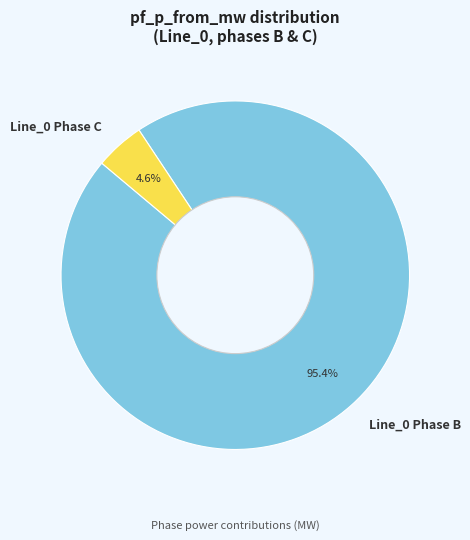

Which has a higher value, Line_0 Phase B or Line_0 Phase C?

Line_0 Phase B